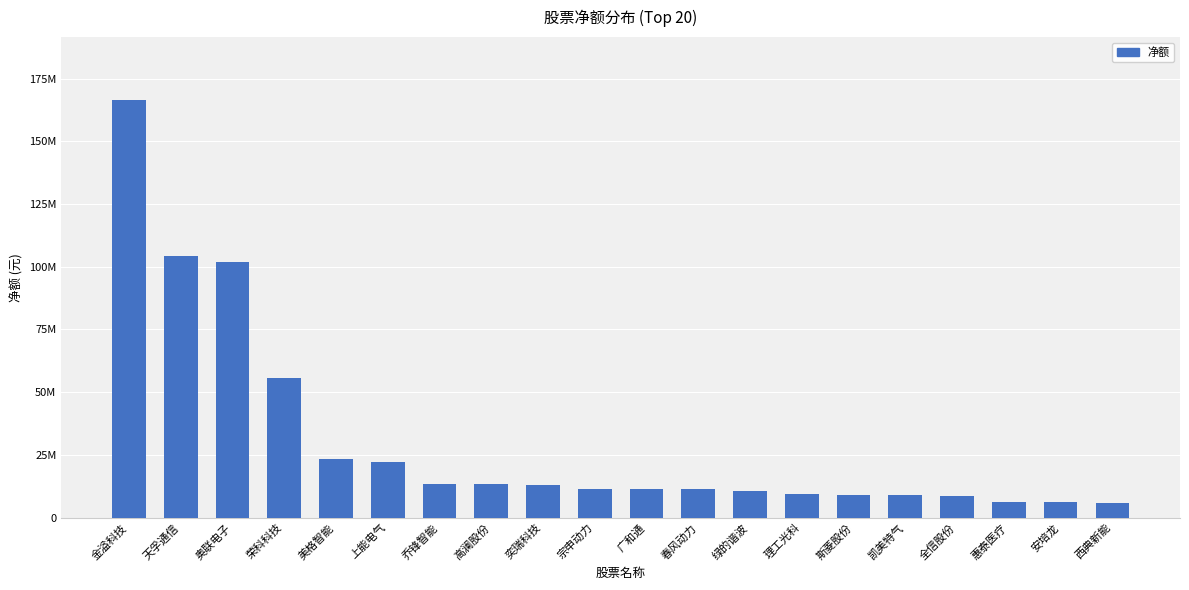

List the labels in order of value, largest first.

金溢科技, 天孚通信, 奥联电子, 荣科科技, 美格智能, 上能电气, 乔锋智能, 高澜股份, 奕瑞科技, 宗申动力, 广和通, 春风动力, 绿的谐波, 理工光科, 斯菱股份, 凯美特气, 全信股份, 惠泰医疗, 安培龙, 西典新能